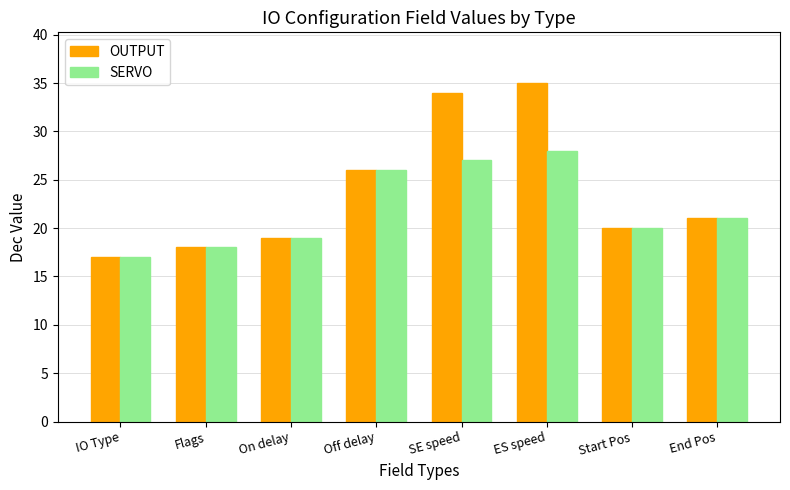

What is the highest value of the SERVO series?

28